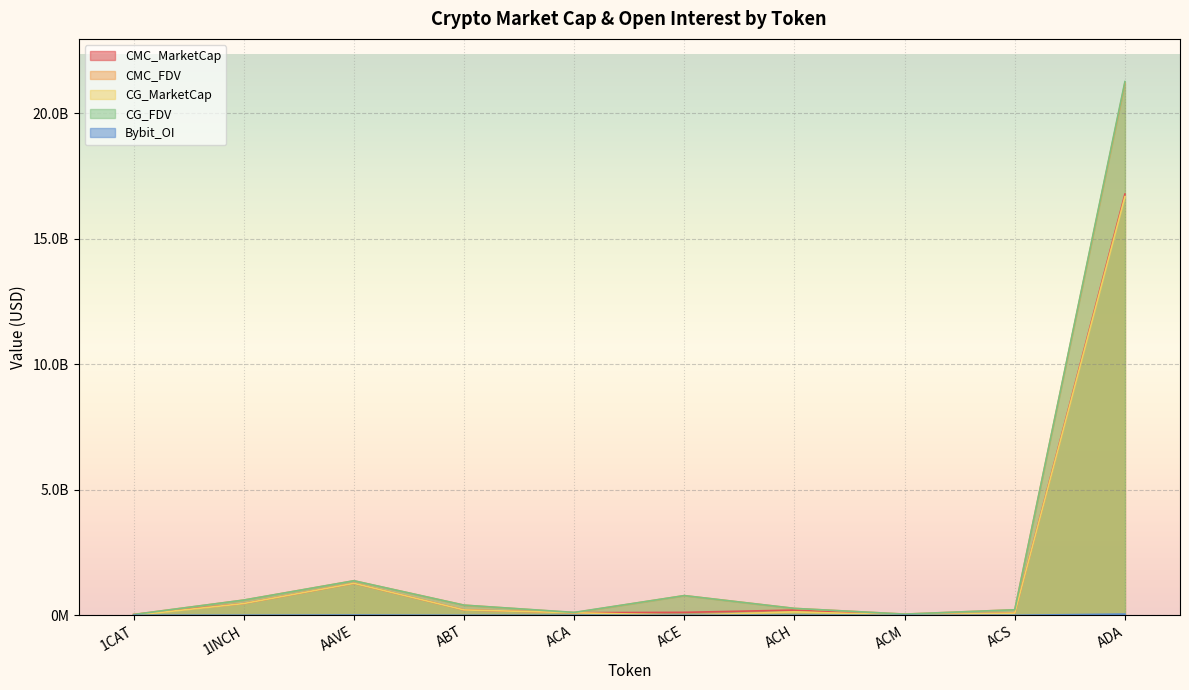

What are all the series names shown in the legend?

CMC_MarketCap, CMC_FDV, CG_MarketCap, CG_FDV, Bybit_OI